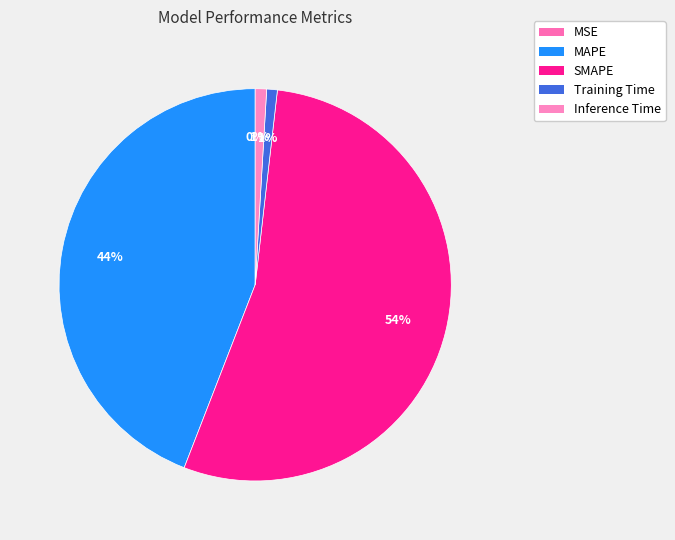

The Inference Time slice represents 1% of the pie. True or false?

True